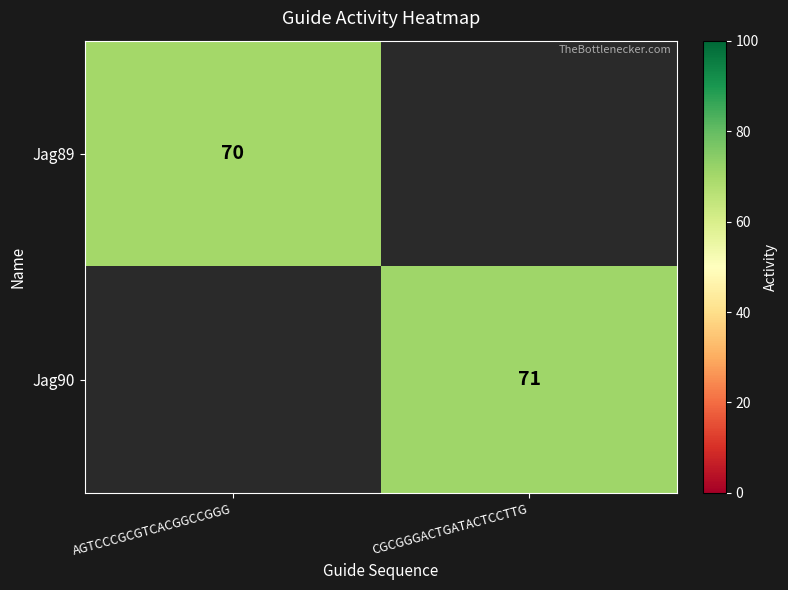

How many series are shown in this chart?

2